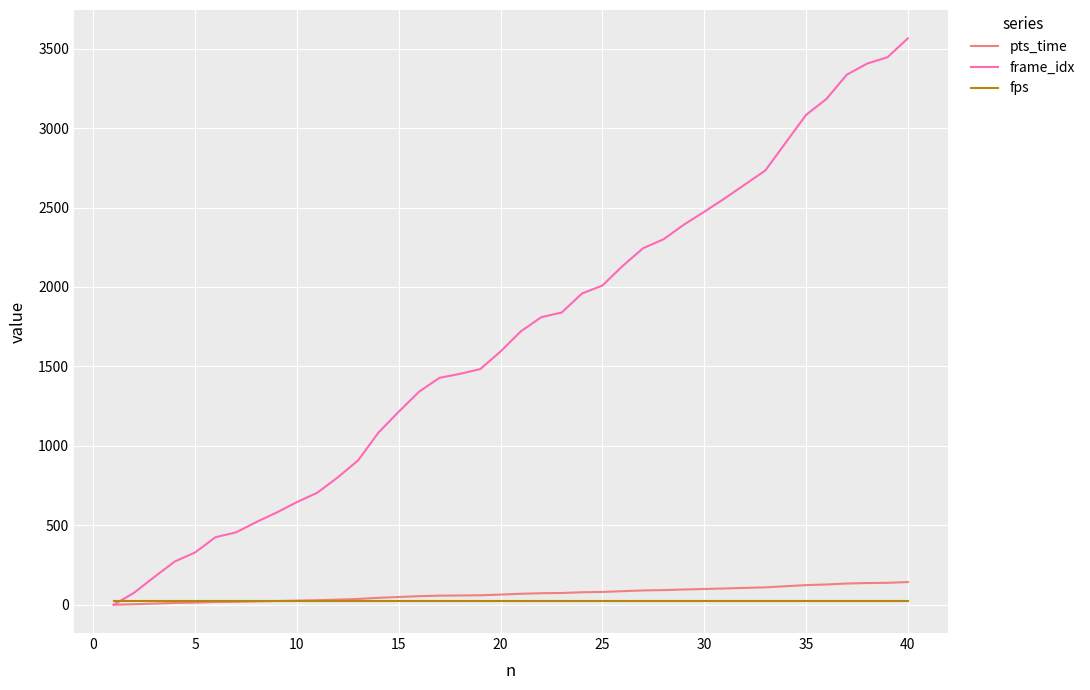

Which series has the largest total across all categories?

frame_idx